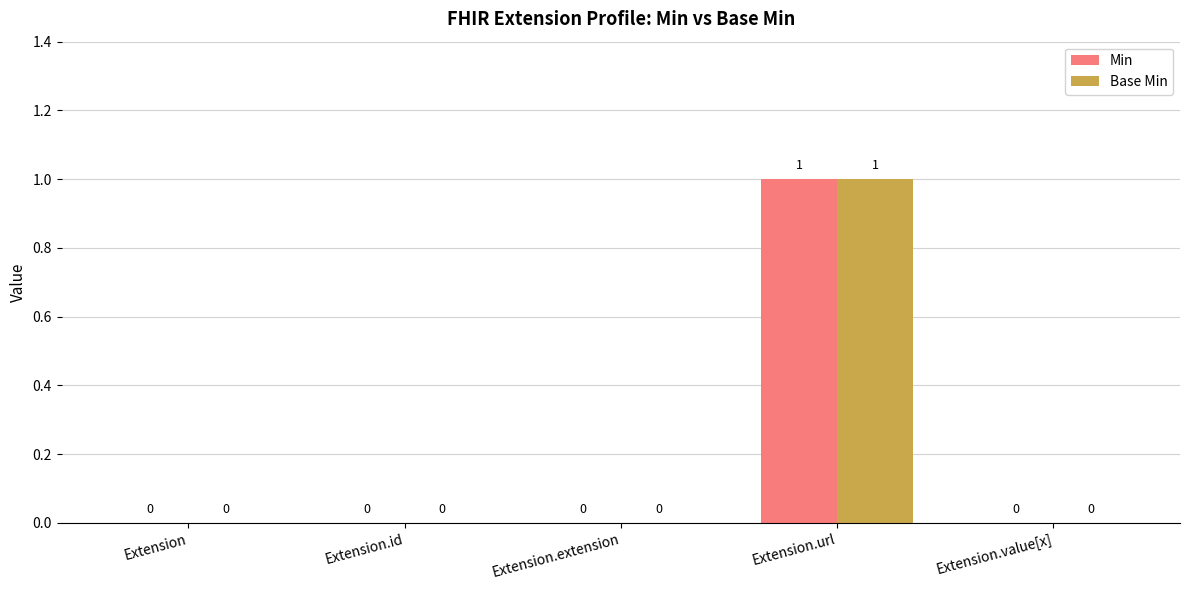

How many values in Base Min are above zero?

1